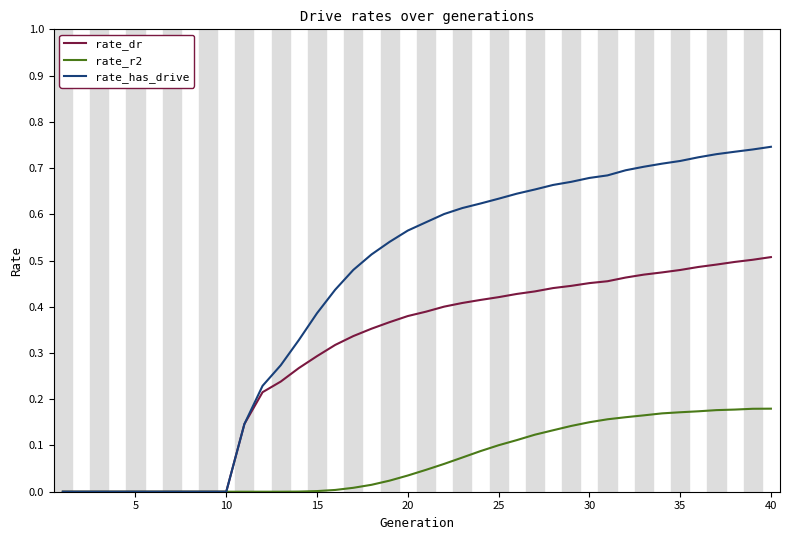

List the series in order of their overall mean, lowest first.

rate_r2, rate_dr, rate_has_drive